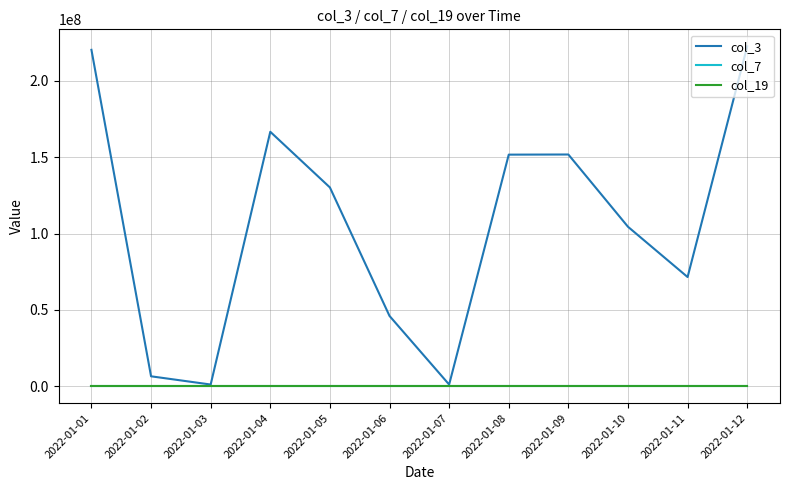

How many lines are shown in the chart?

3